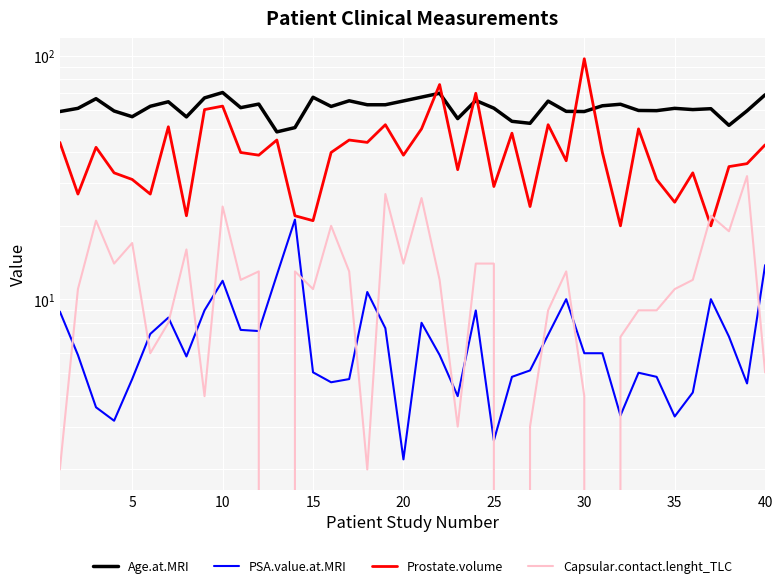

True or false: PSA.value.at.MRI has a value of 2.3 at 25.

False